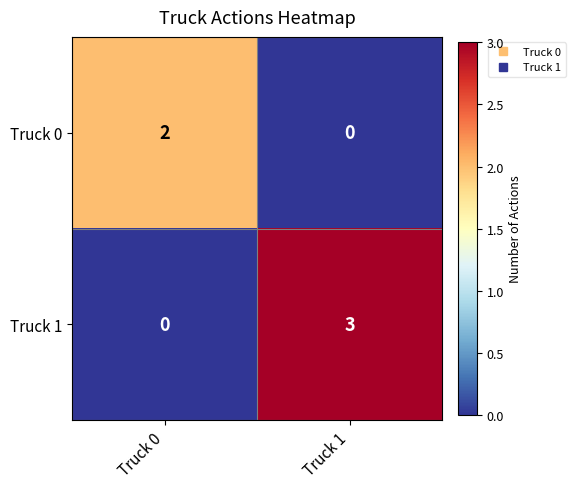

The value of Truck 0 at Truck 1 is 1. True or false?

False